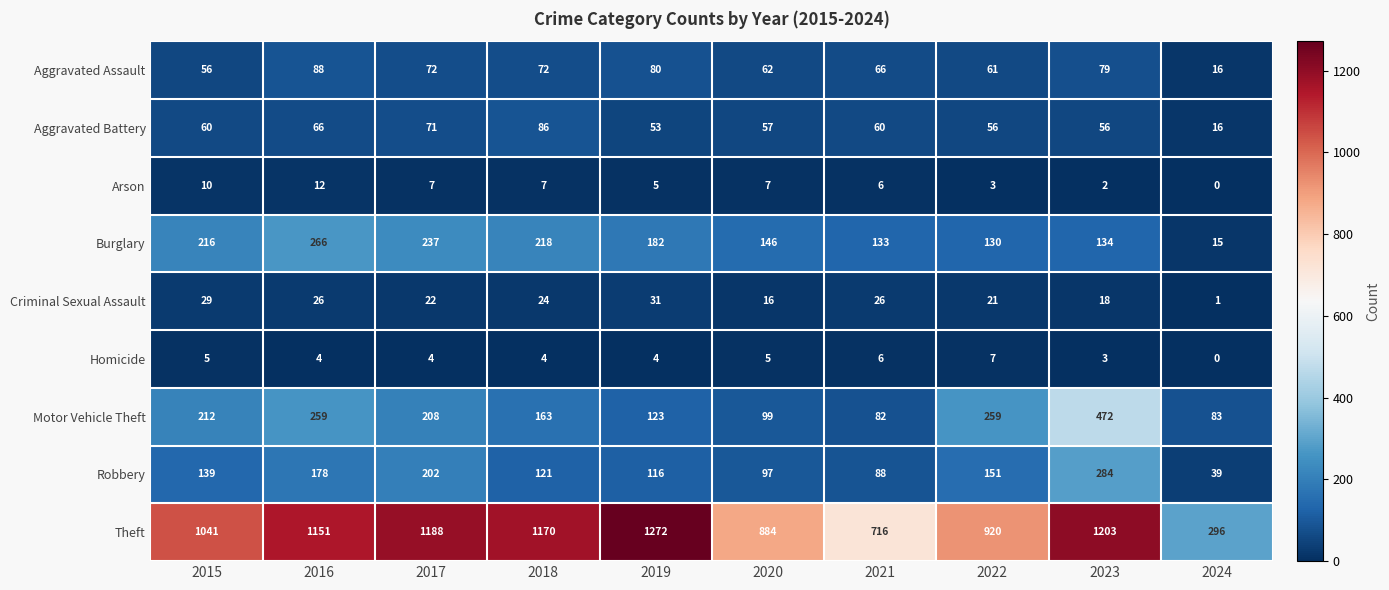

Count the number of data series in this chart.

9